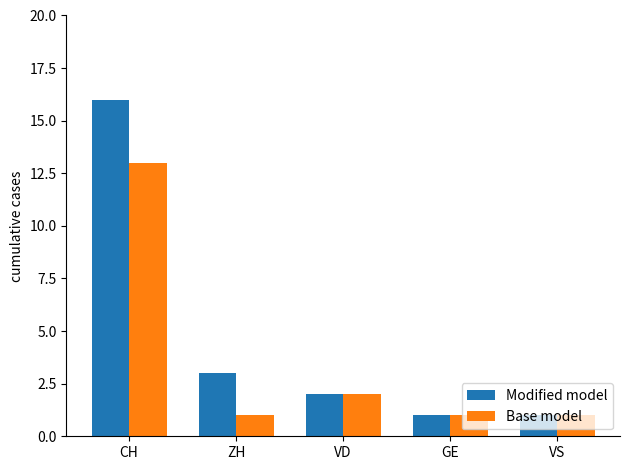

Rank the series by their maximum value, from highest to lowest.

Modified model, Base model